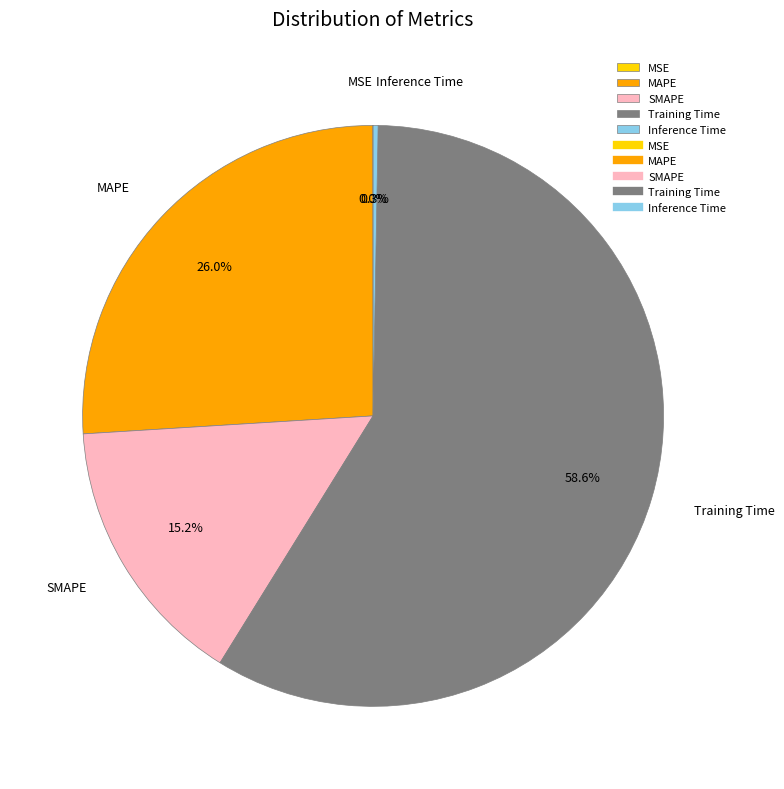

Which category accounts for the majority?

Training Time